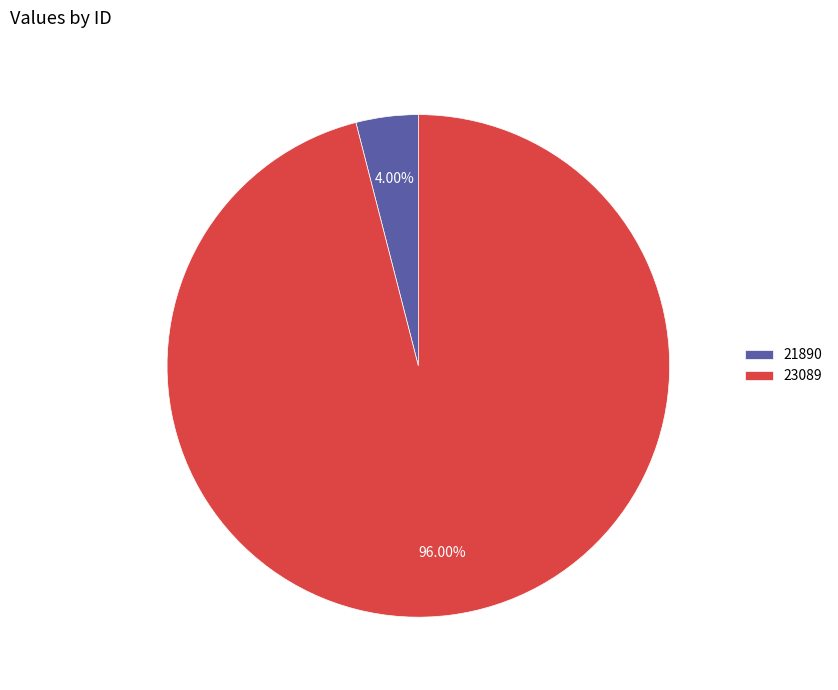

Between 21890 and 23089, which is larger?

23089